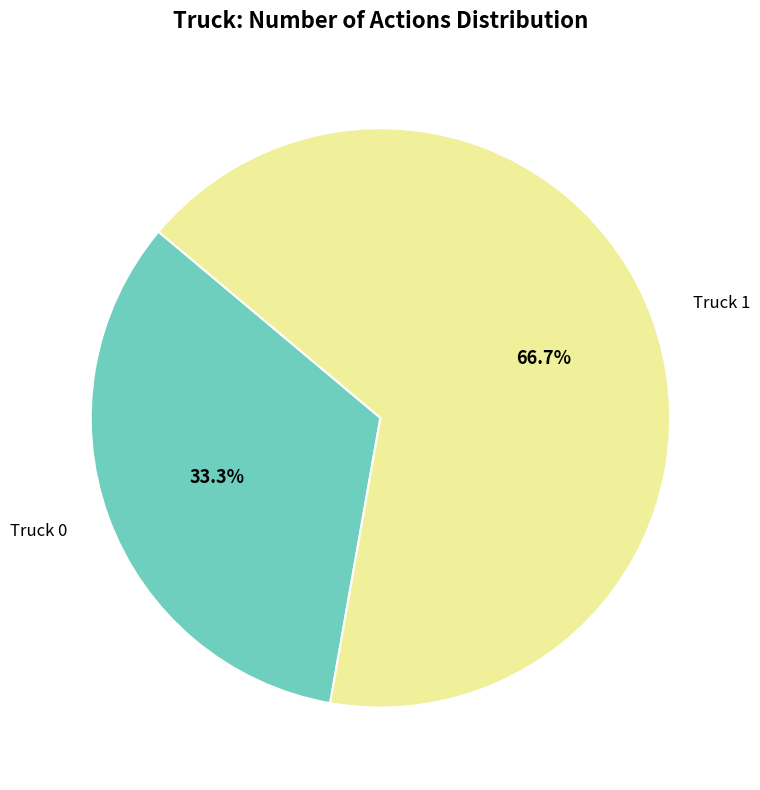

Which slice is the largest?

Truck 1